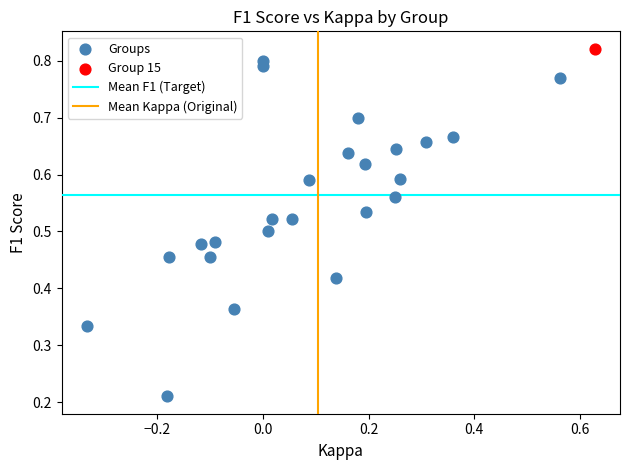

Which series reaches the minimum Y coordinate?

Groups